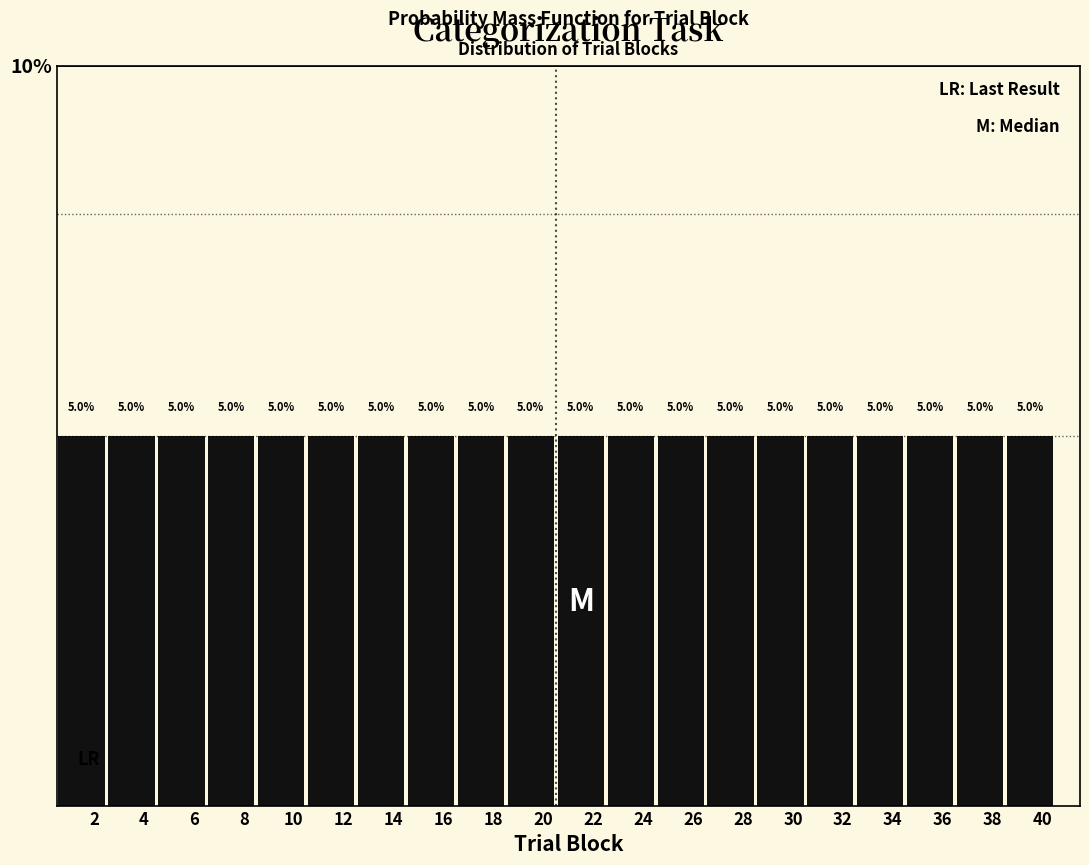

Reading left to right, transcribe this chart: for each bar, give the range it covers on the x-axis and its height.

0.5 to 2.5: 5.0
2.5 to 4.5: 5.0
4.5 to 6.5: 5.0
6.5 to 8.5: 5.0
8.5 to 10.5: 5.0
10.5 to 12.5: 5.0
12.5 to 14.5: 5.0
14.5 to 16.5: 5.0
16.5 to 18.5: 5.0
18.5 to 20.5: 5.0
20.5 to 22.5: 5.0
22.5 to 24.5: 5.0
24.5 to 26.5: 5.0
26.5 to 28.5: 5.0
28.5 to 30.5: 5.0
30.5 to 32.5: 5.0
32.5 to 34.5: 5.0
34.5 to 36.5: 5.0
36.5 to 38.5: 5.0
38.5 to 40.5: 5.0